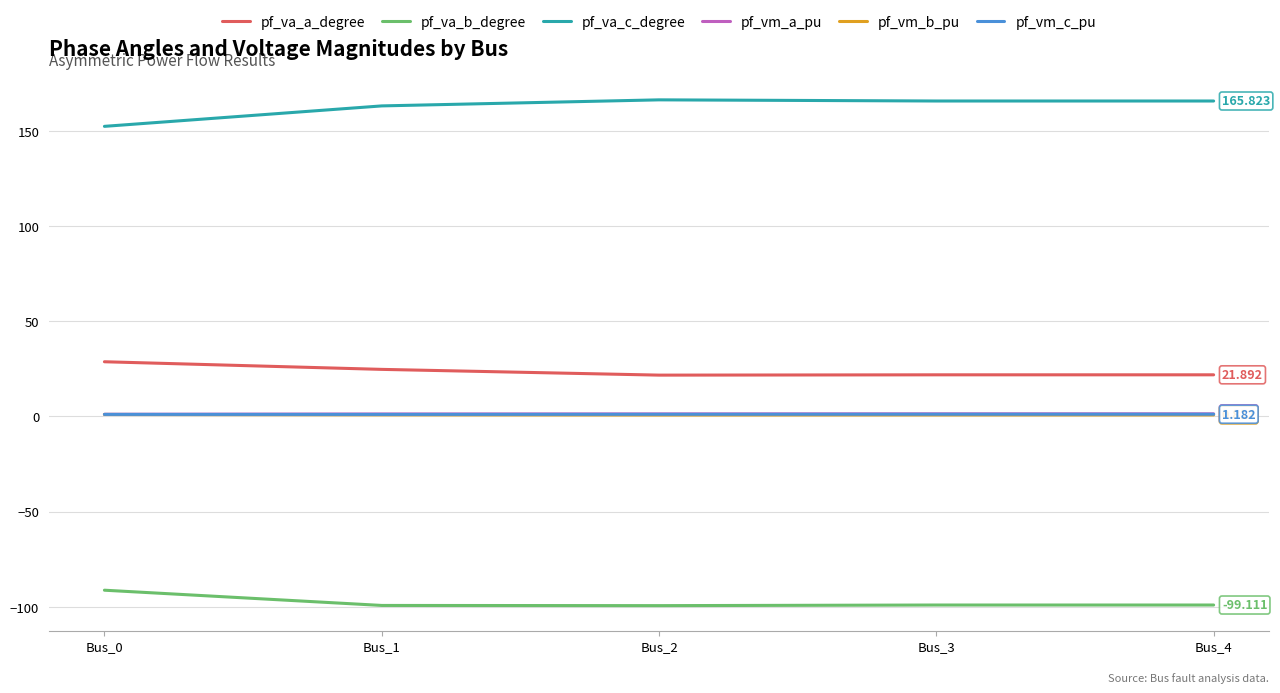

True or false: pf_va_a_degree and pf_va_b_degree cross at least once.

False